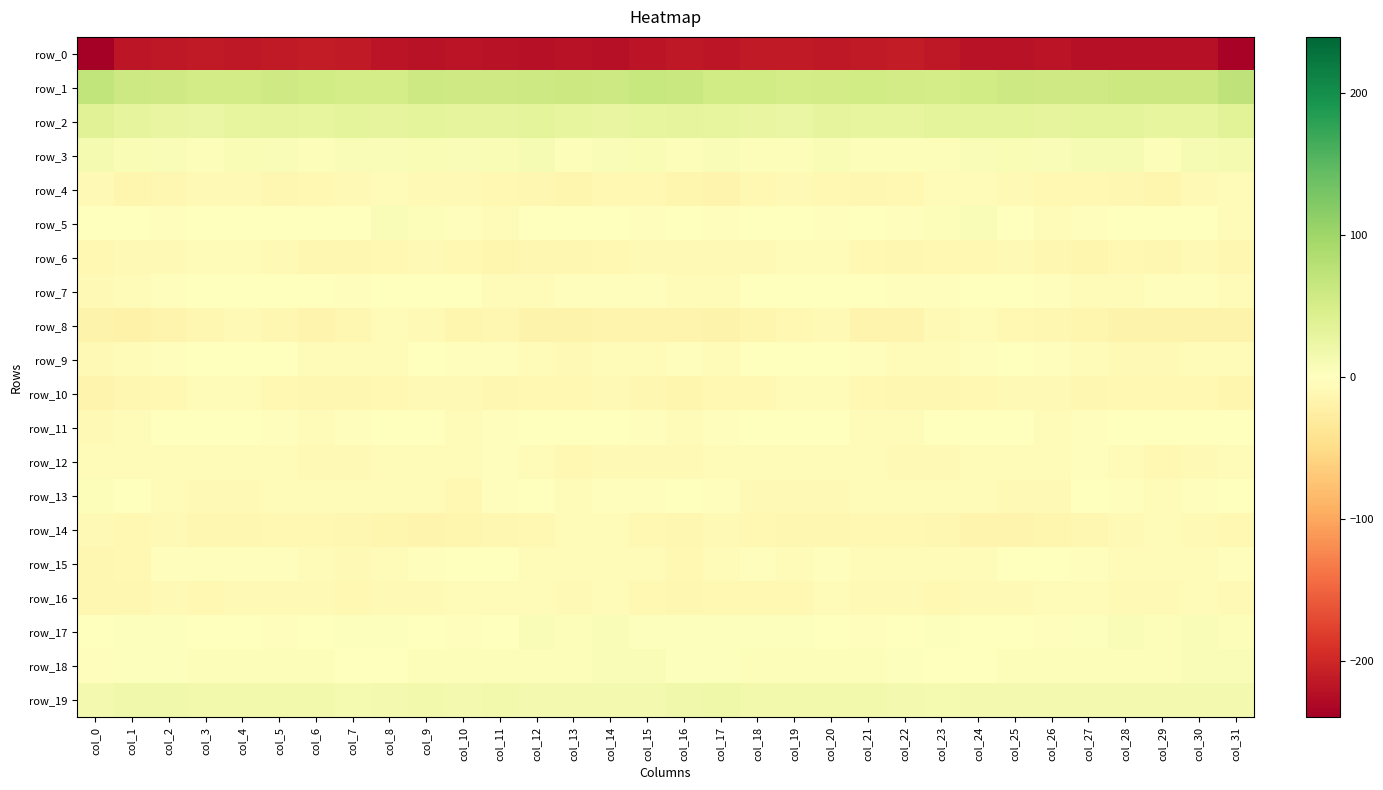

Is it true that row_13 equals -9.8 at col_10?

True